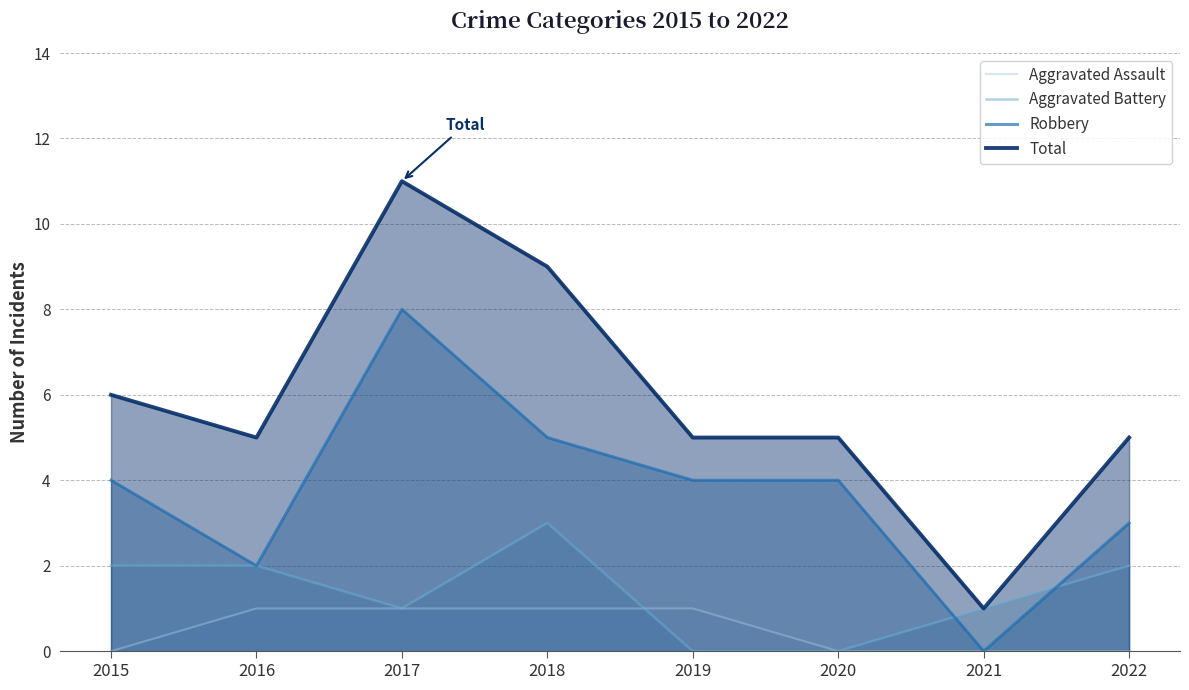

What is the value of the Robbery point at the 3rd from the left?

8